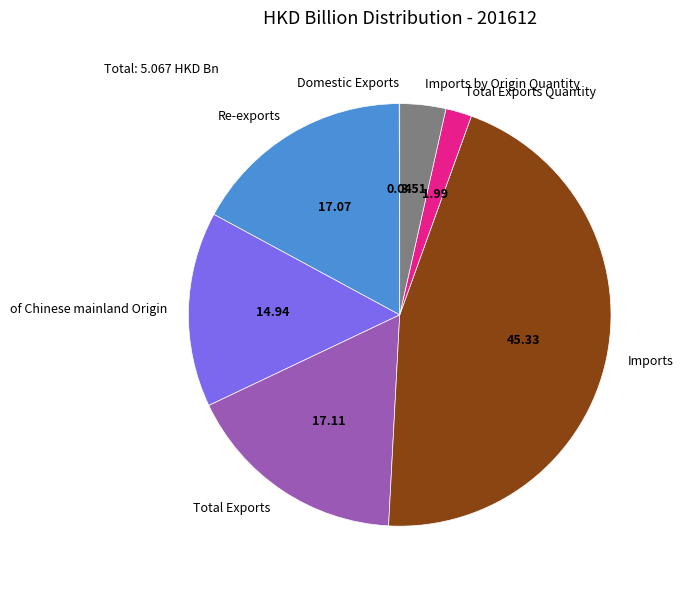

Does Imports by Origin Quantity represent more than half of the total?

No